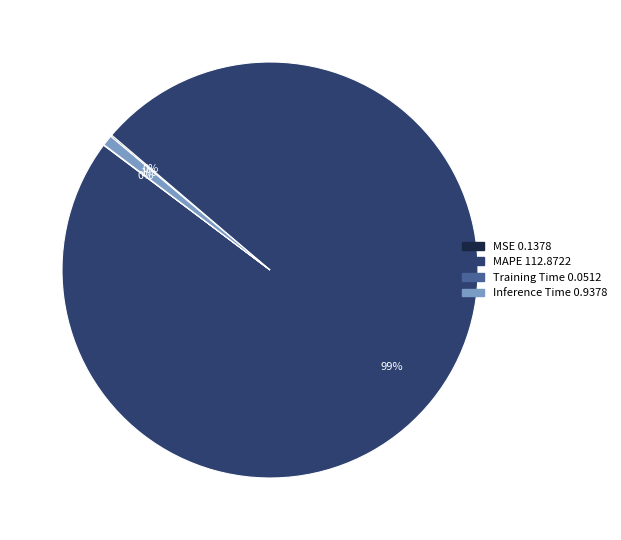

Between MAPE and Inference Time, which is larger?

MAPE